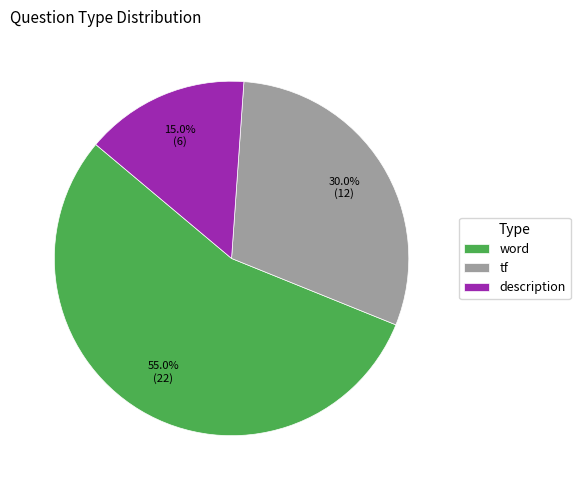

Is there any slice that represents more than half of the pie?

Yes